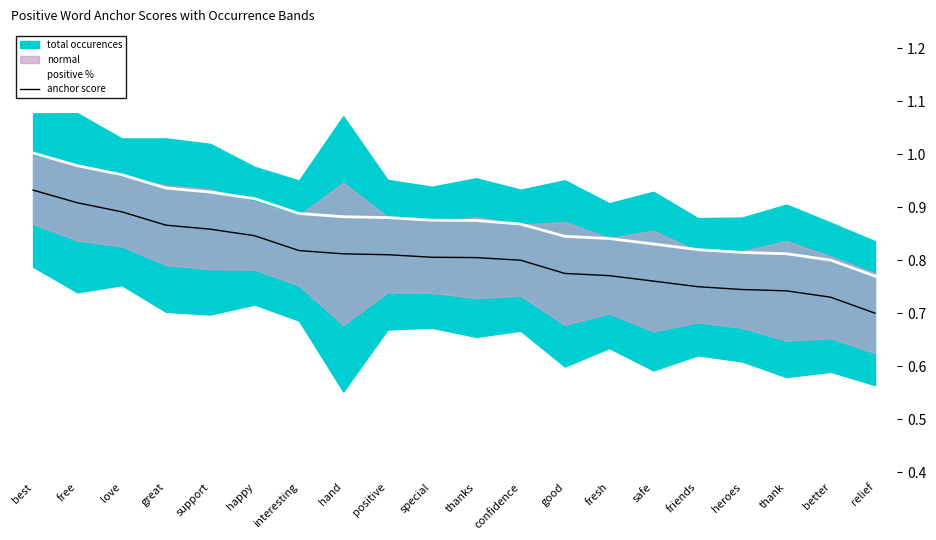

Which category has the highest value across all series?

best